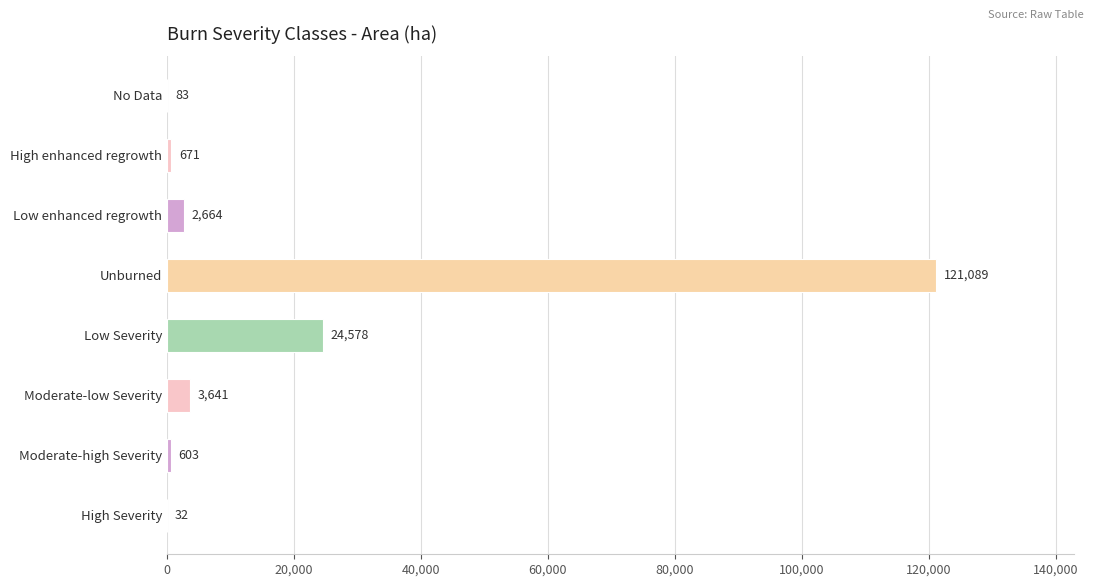

What is the sum of the values at Moderate-high Severity and Low Severity?

25181